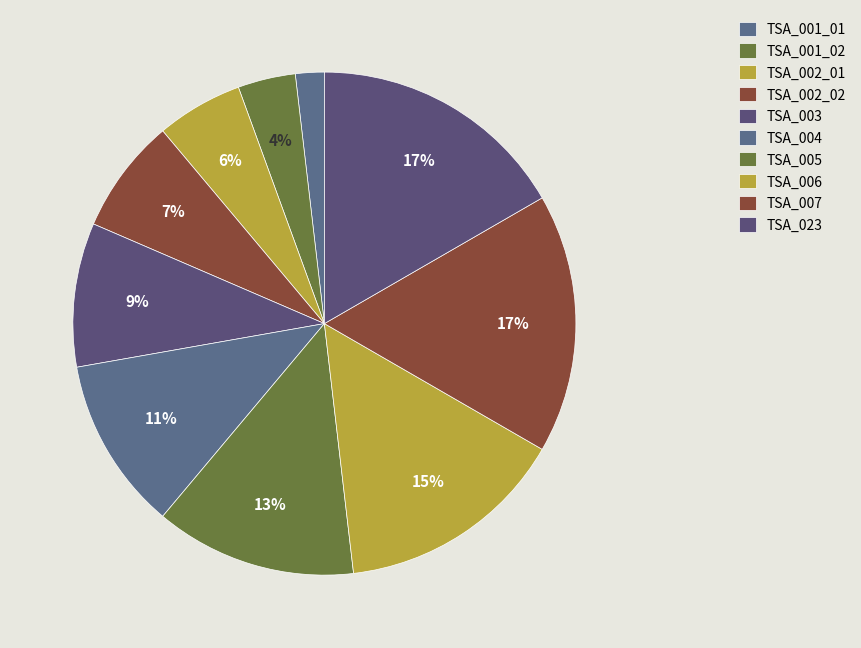

Is it true that TSA_001_02 is 4% of the pie?

True